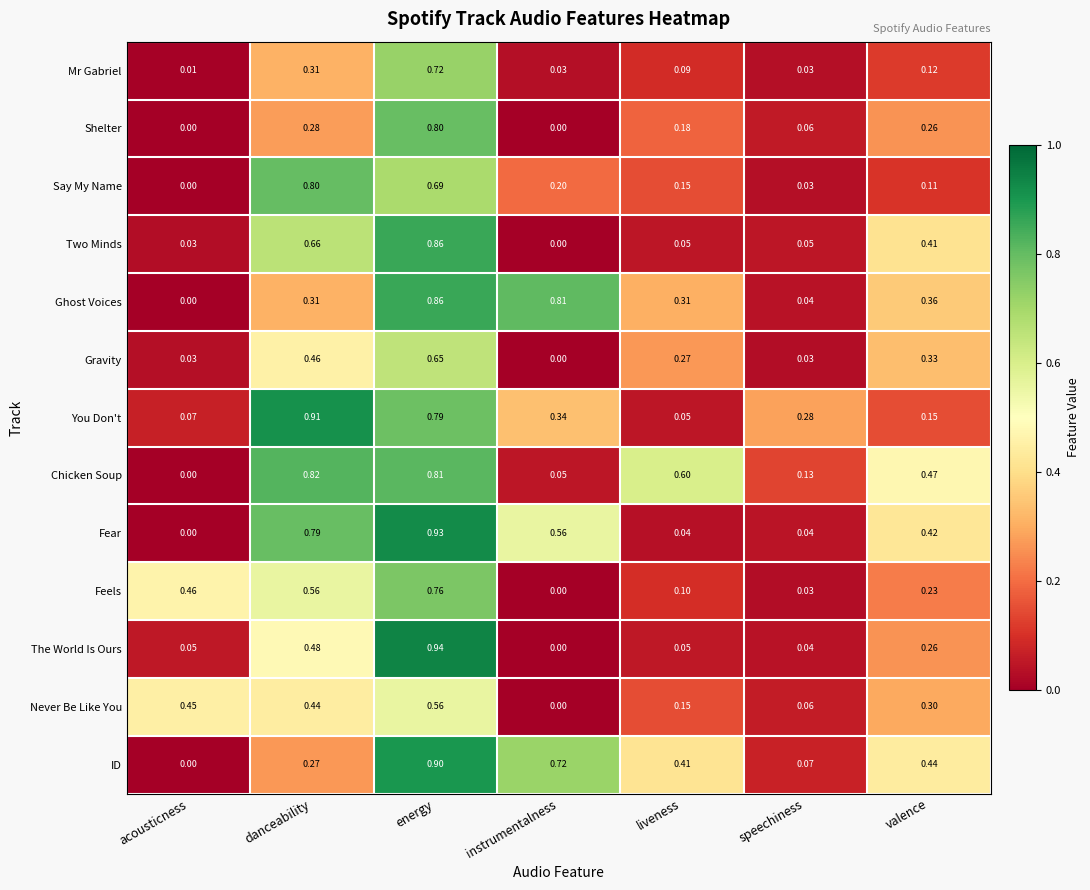

At which label is Chicken Soup closest to 0?

acousticness